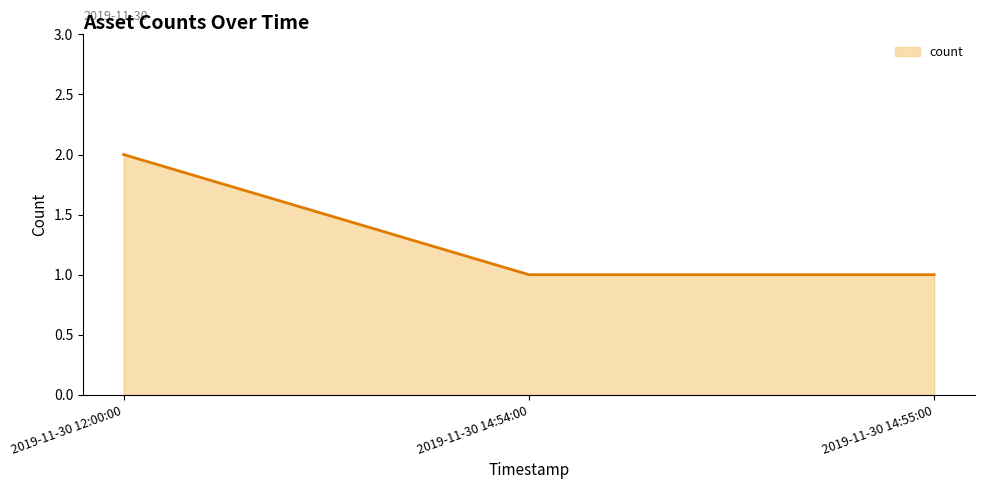

How many values are between 1 and 2?

3